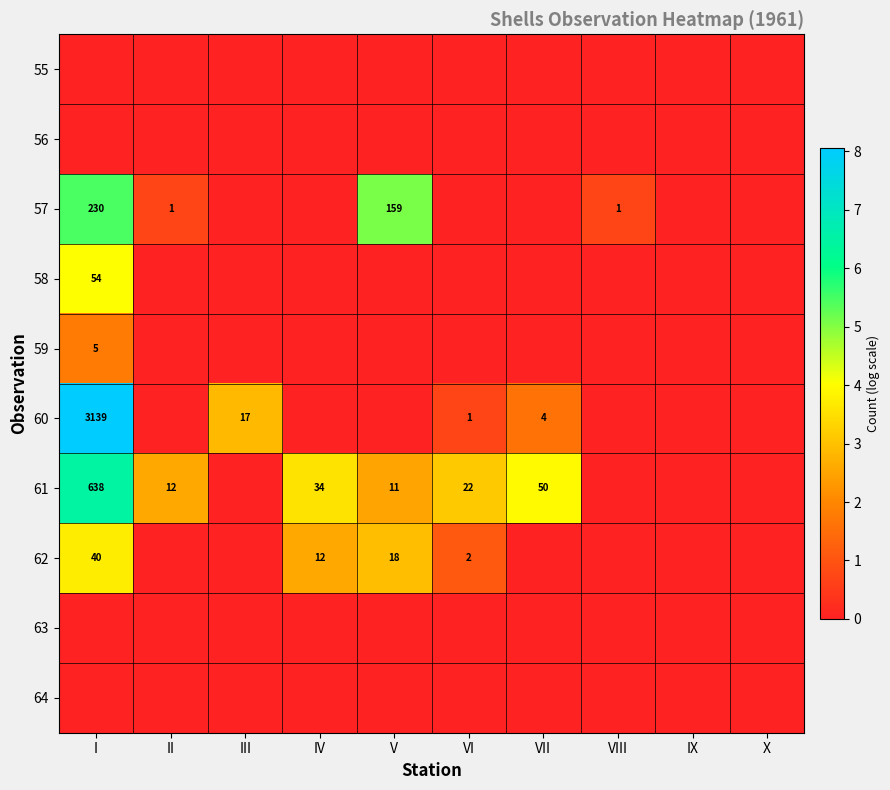

List the labels in order of 63 value, largest first.

I, II, III, IV, V, VI, VII, VIII, IX, X